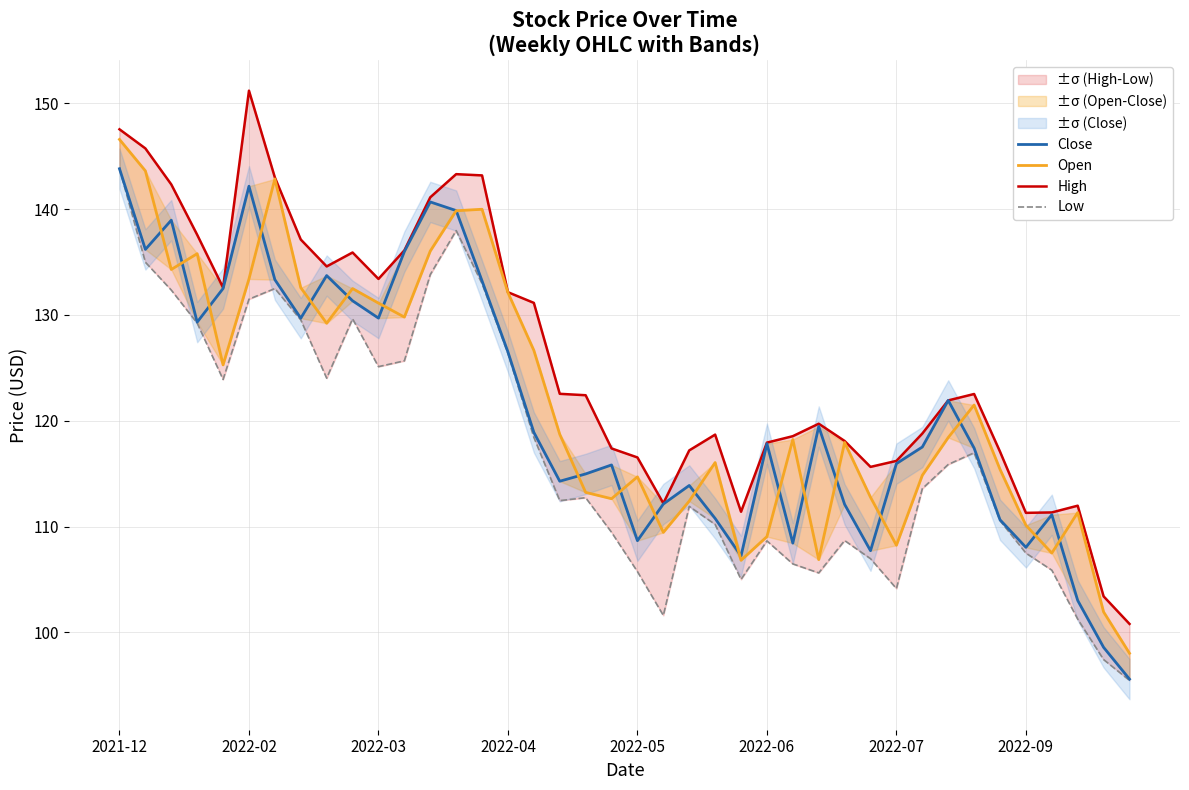

What is the sum of all High values?

5031.5